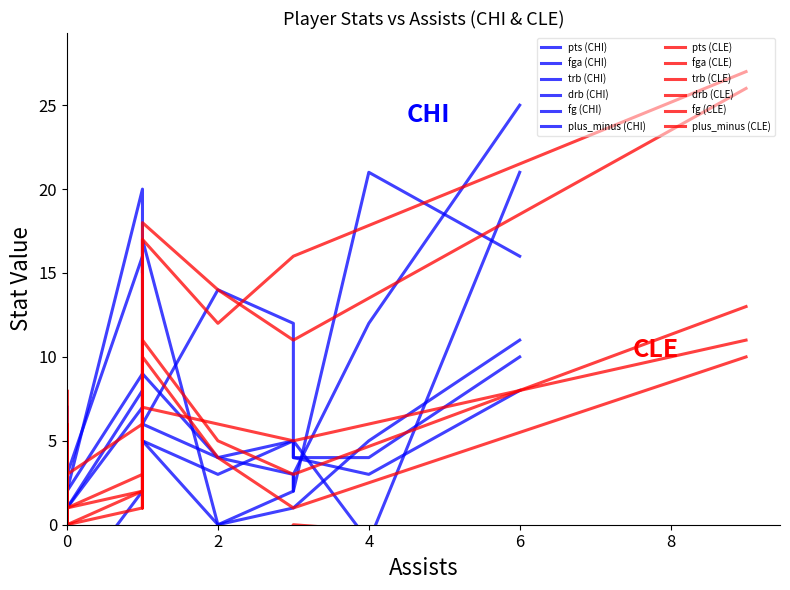

The value of fga at 14 is 5. True or false?

False